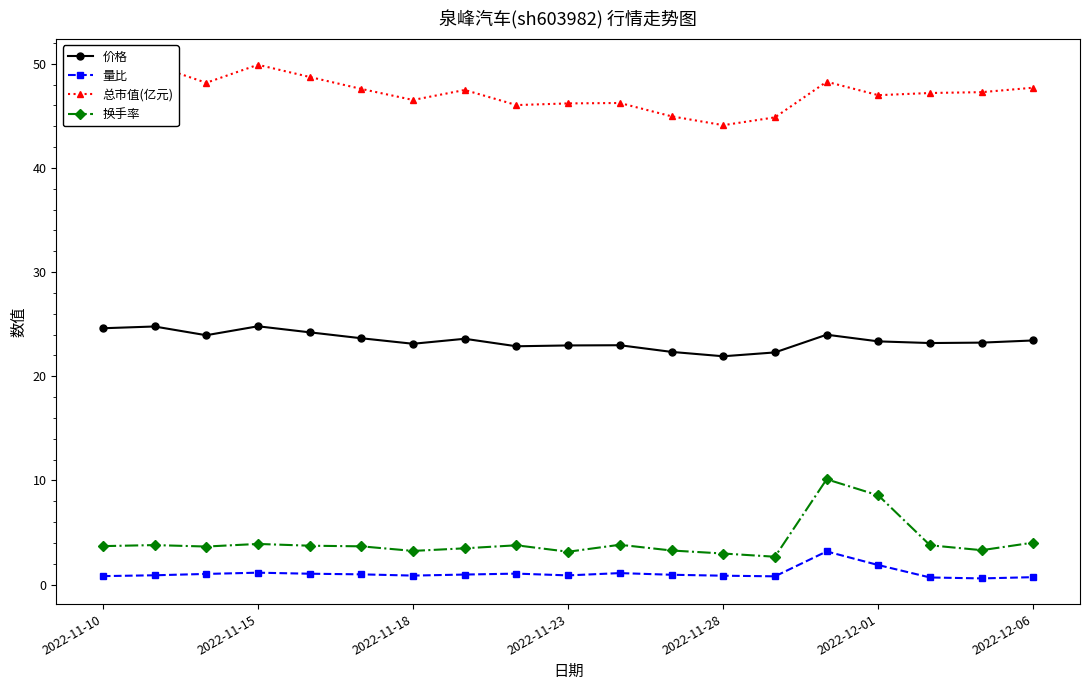

At how many categories does at least one series exceed 36?

19